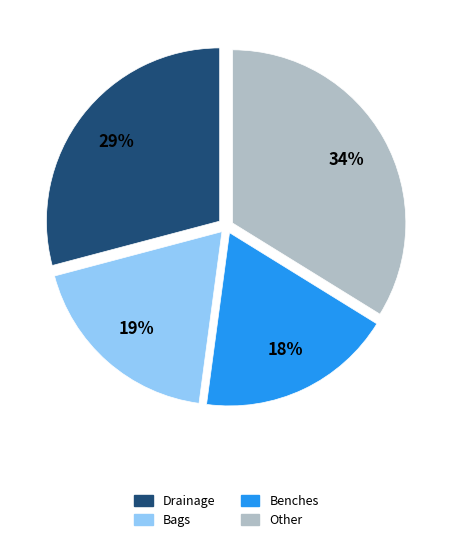

Does any single category account for the majority?

No